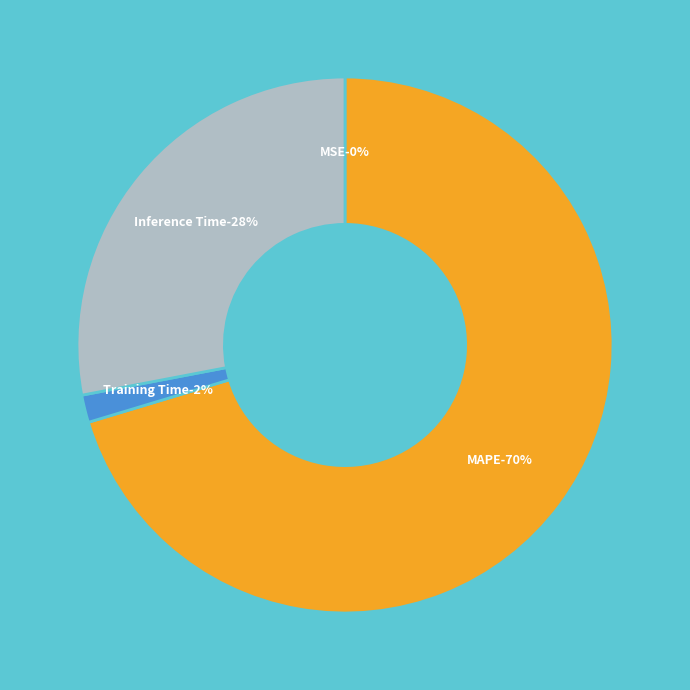

Which slice is the smallest?

MSE